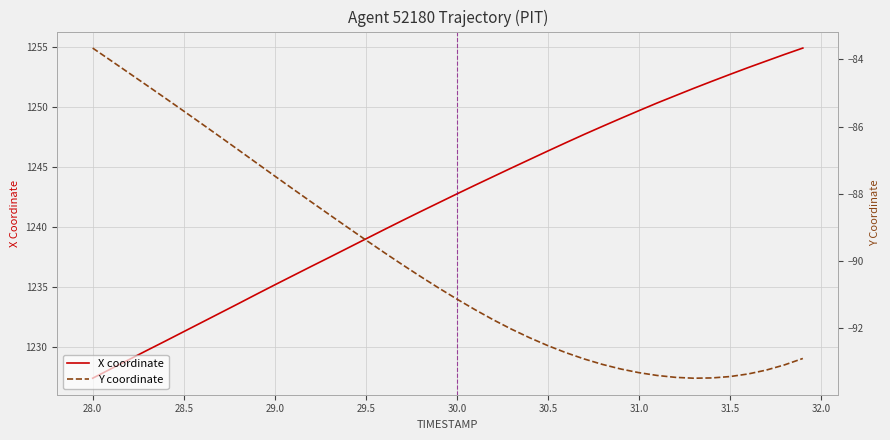

What are all the series names shown in the legend?

X coordinate, Y coordinate